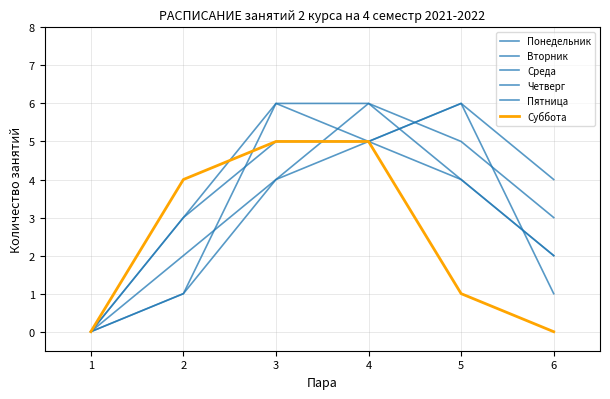

Which category has the lowest value in the Четверг series?

1